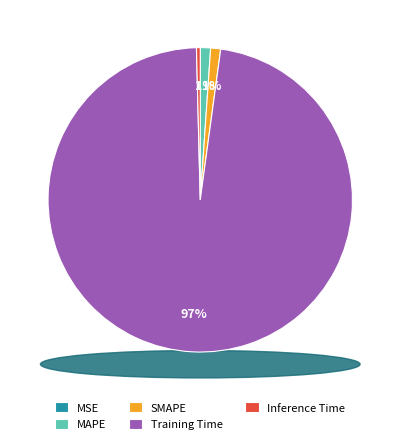

The Training Time slice represents 92% of the pie. True or false?

False